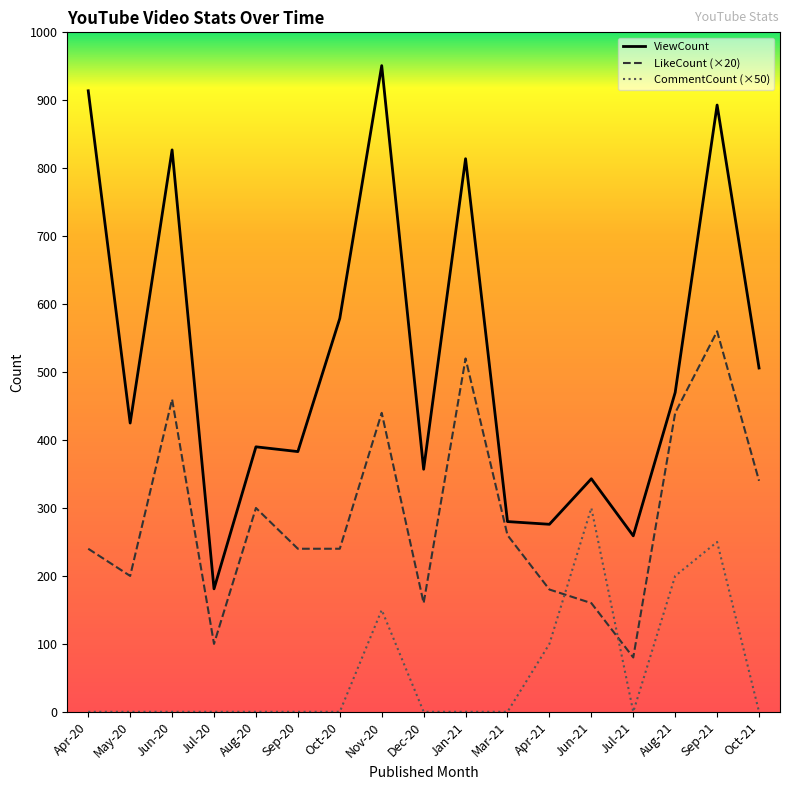

Which series has the largest range (max minus min)?

ViewCount